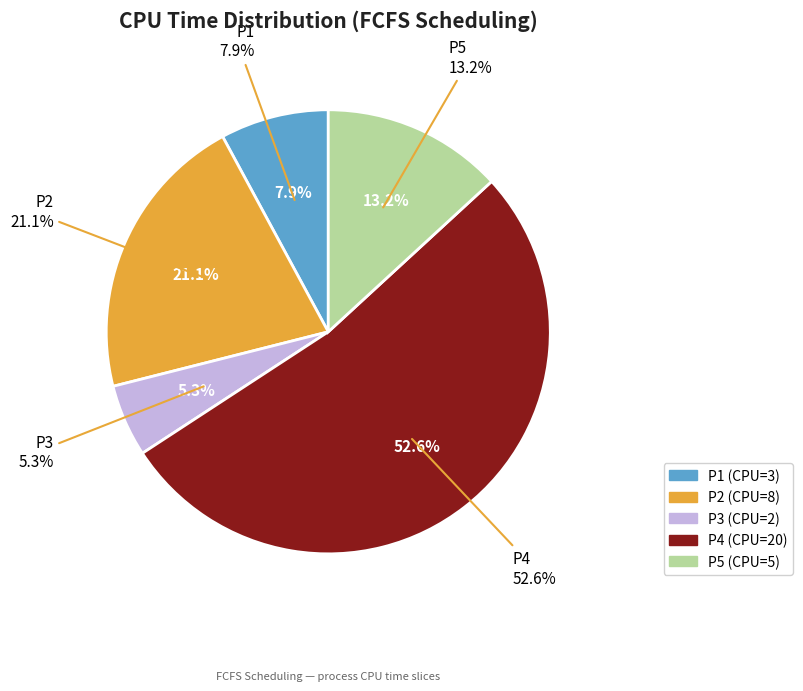

Count the number of slices in the pie.

5